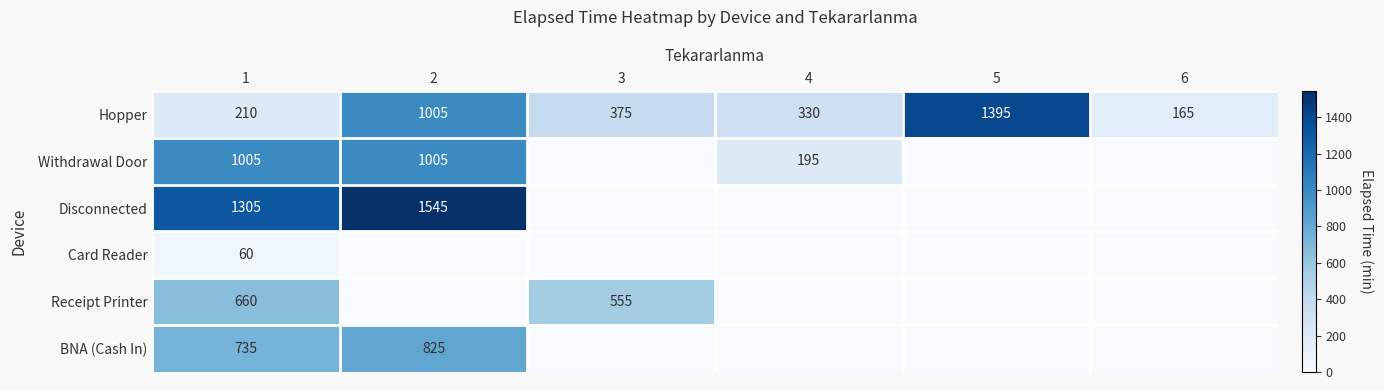

What is the maximum value shown in the chart?

1545